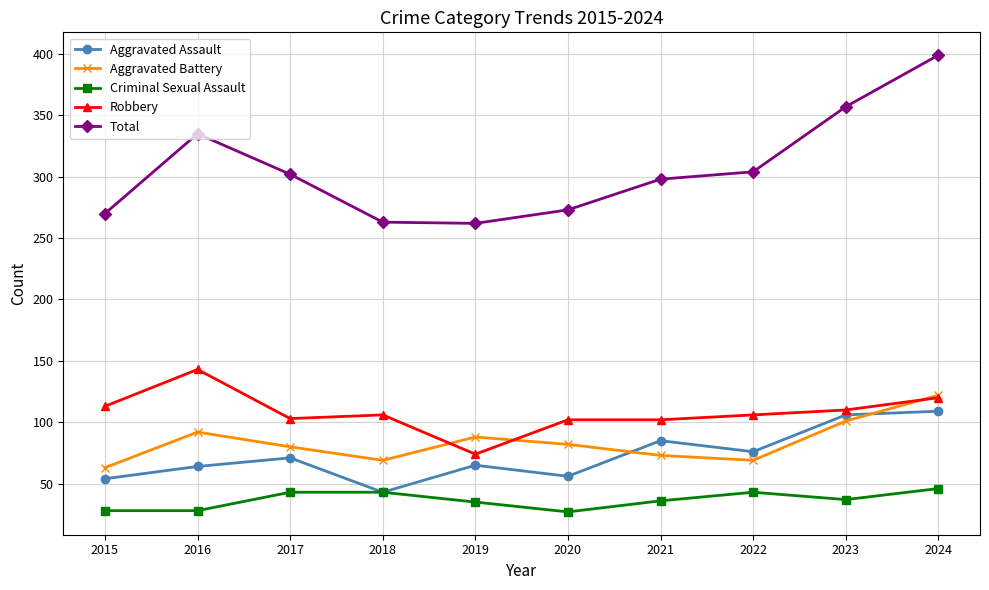

True or false: Aggravated Battery and Aggravated Assault cross at least once.

True